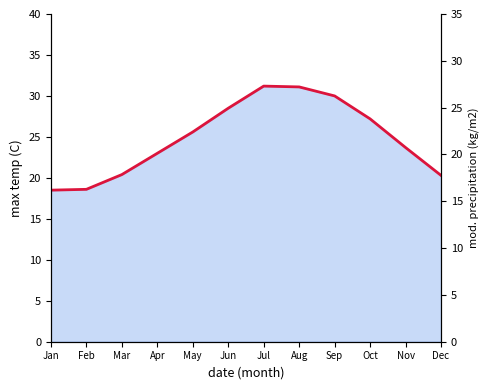

At which category does the chart reach its peak across all series?

Jul